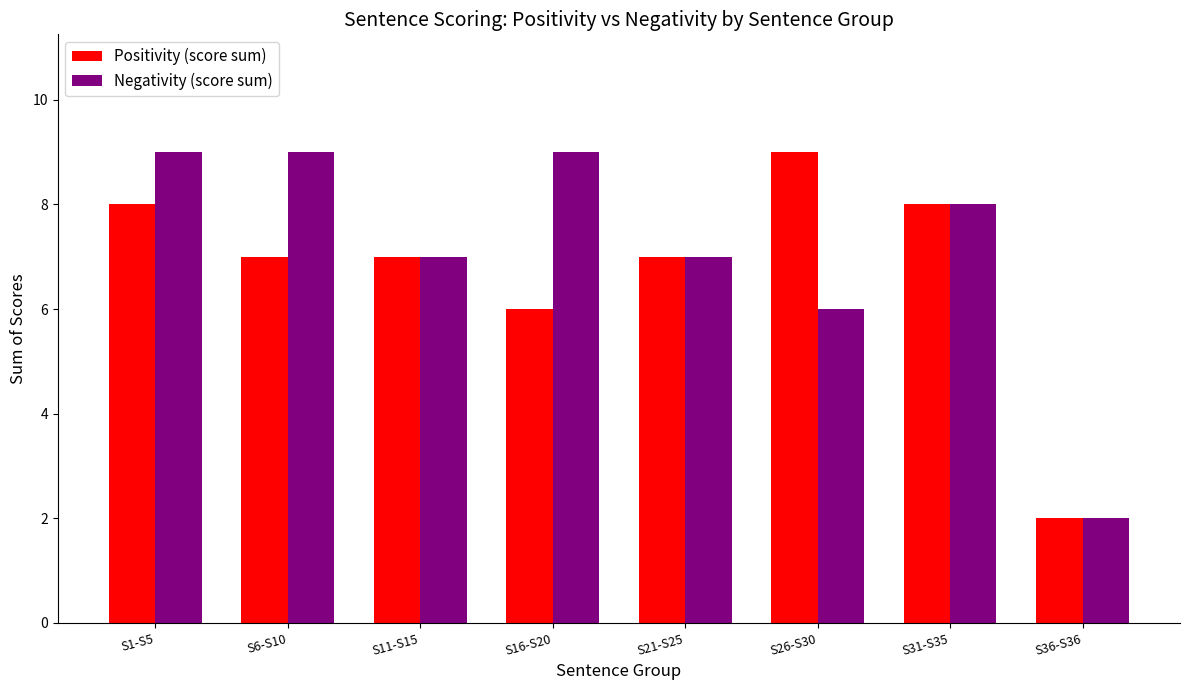

At which category is the sum across all series the highest?

S1-S5